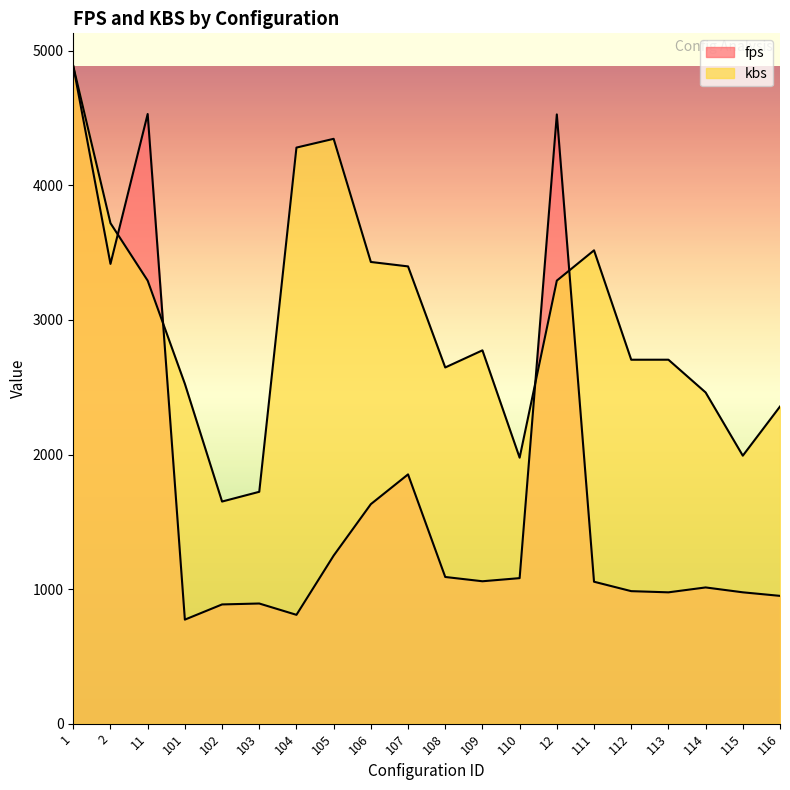

What is the spread (max minus min) of values at 115?

1015.4